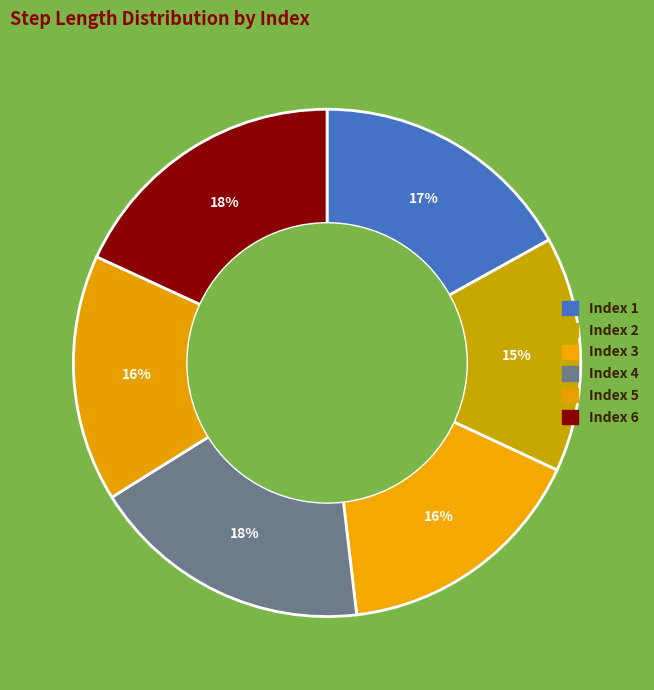

Rank the categories by value from lowest to highest.

2, 5, 3, 1, 4, 6